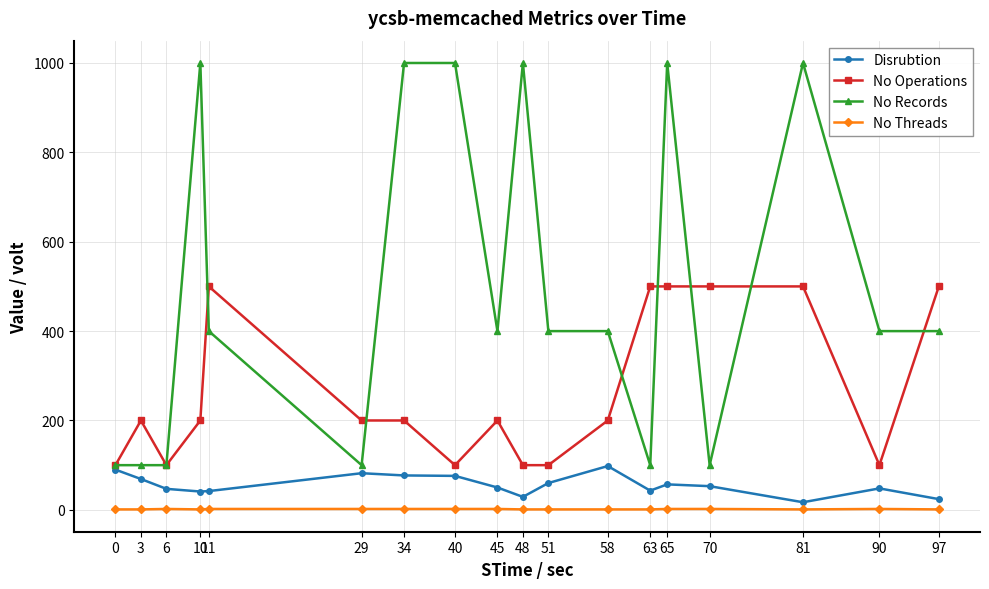

True or false: No Operations has a value of 100 at 51.

True